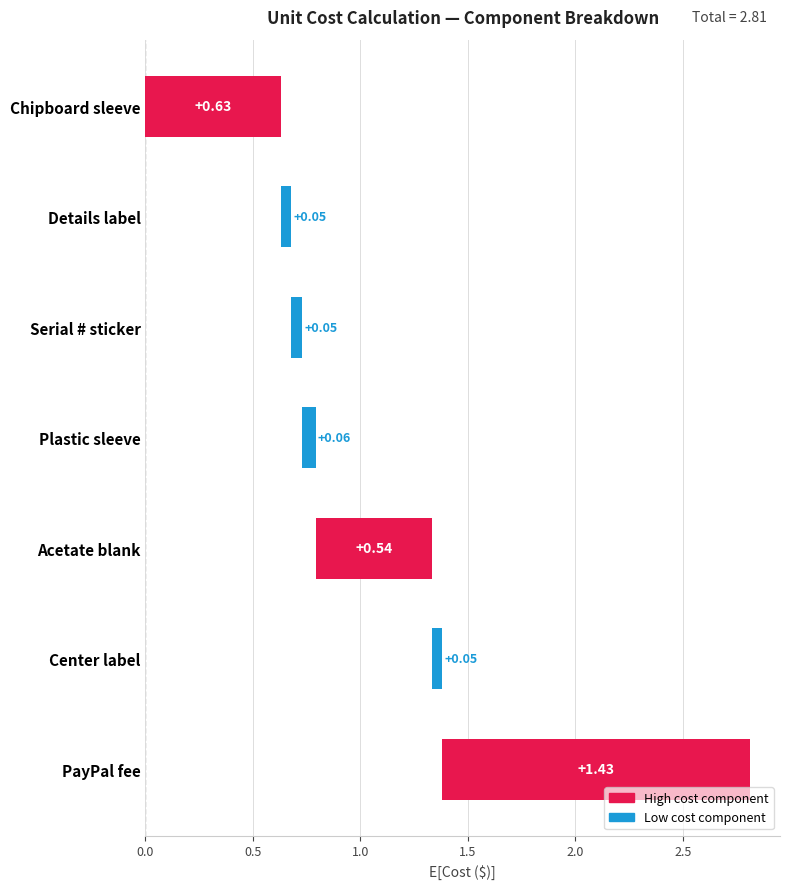

Between Serial # sticker and PayPal fee, which is larger?

PayPal fee